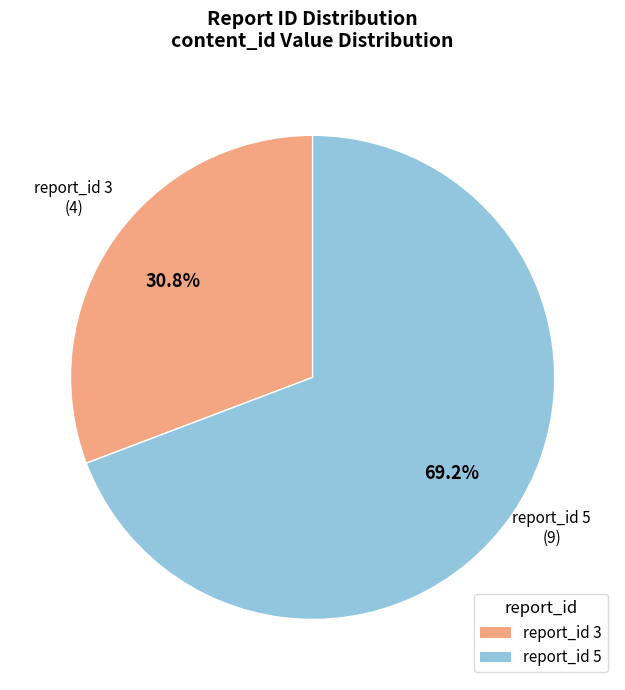

Does any single category account for the majority?

Yes